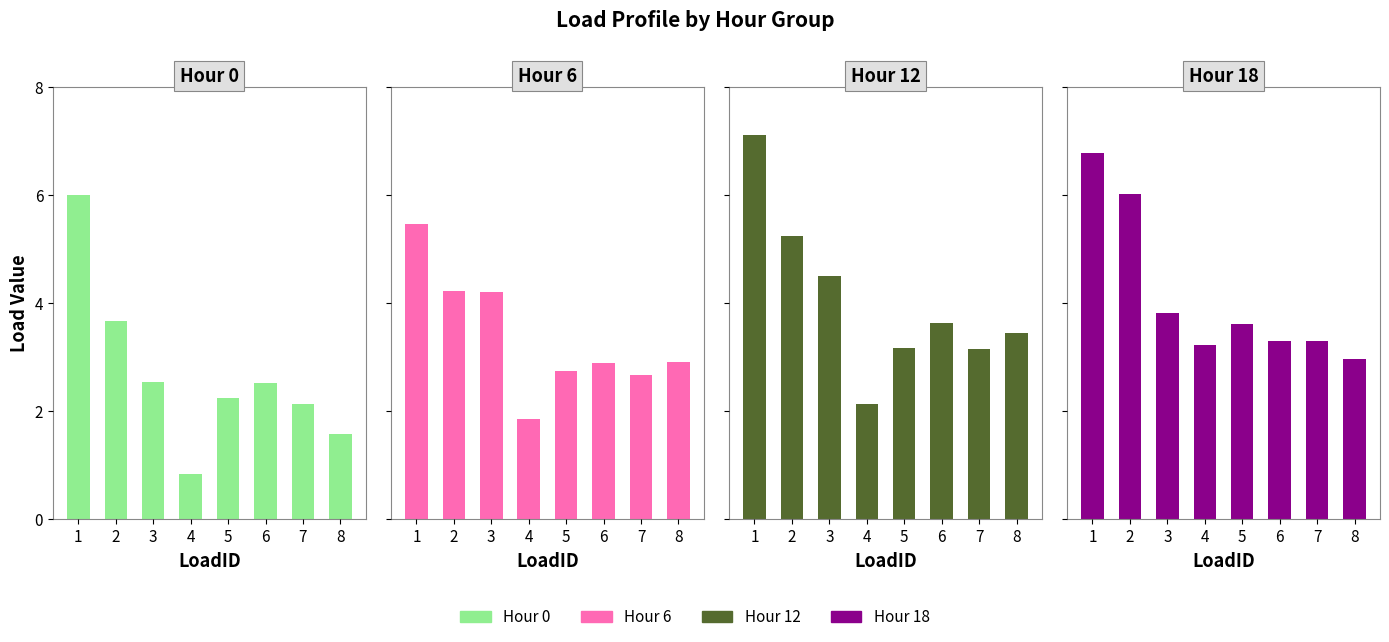

What are all the series names shown in the legend?

Hour 0, Hour 6, Hour 12, Hour 18